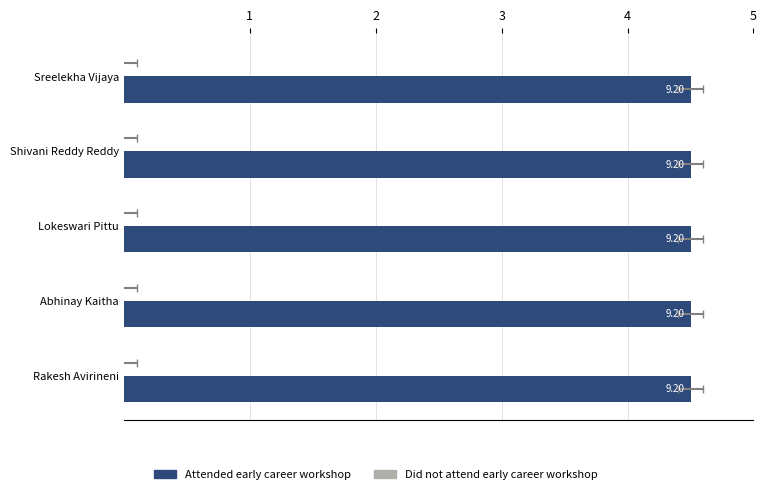

Reading left to right, what are all the values shown in this chart?

Attended early career workshop: 4.5	4.5	4.5	4.5	4.5
Did not attend early career workshop: 0.0	0.0	0.0	0.0	0.0